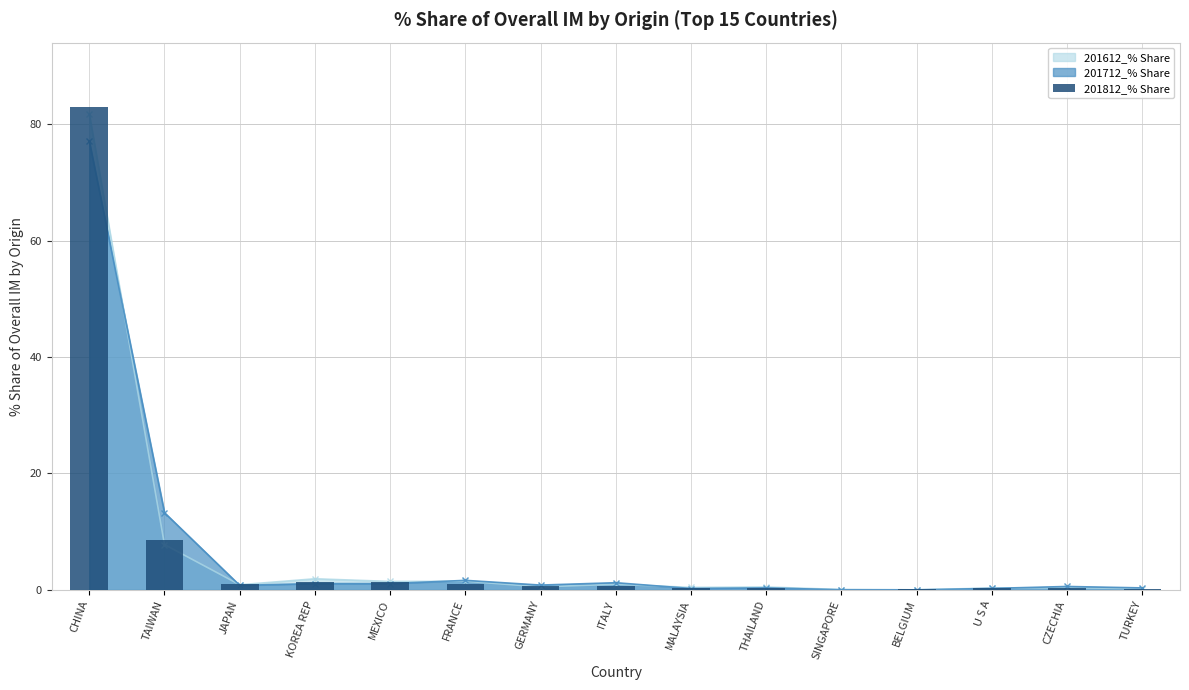

List the labels in order of value, largest first.

CHINA, TAIWAN, MEXICO, KOREA REP, FRANCE, JAPAN, ITALY, GERMANY, U S A, THAILAND, CZECHIA, MALAYSIA, TURKEY, BELGIUM, SINGAPORE